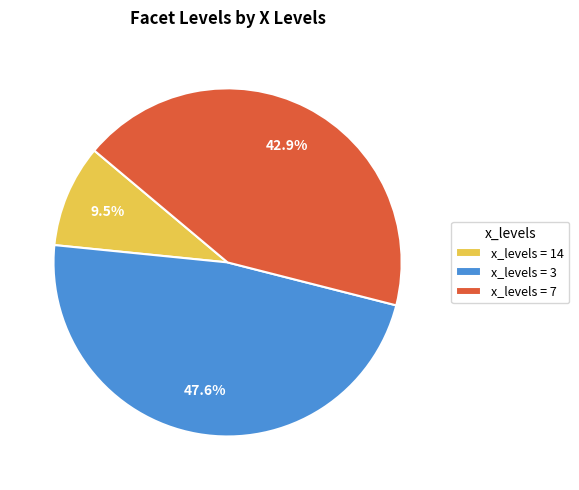

Which slice is the largest?

x_levels = 3